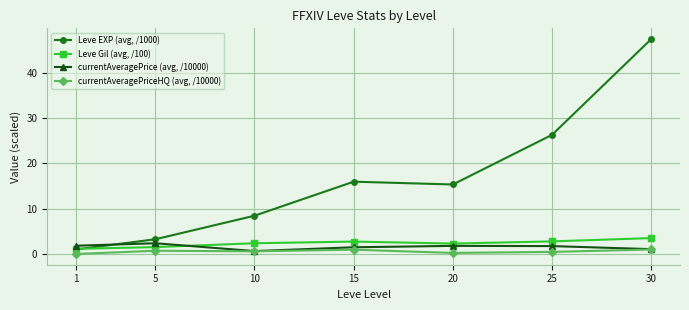

List the series in order of their peak value, highest first.

Leve EXP (avg, /1000), Leve Gil (avg, /100), currentAveragePrice (avg, /10000), currentAveragePriceHQ (avg, /10000)